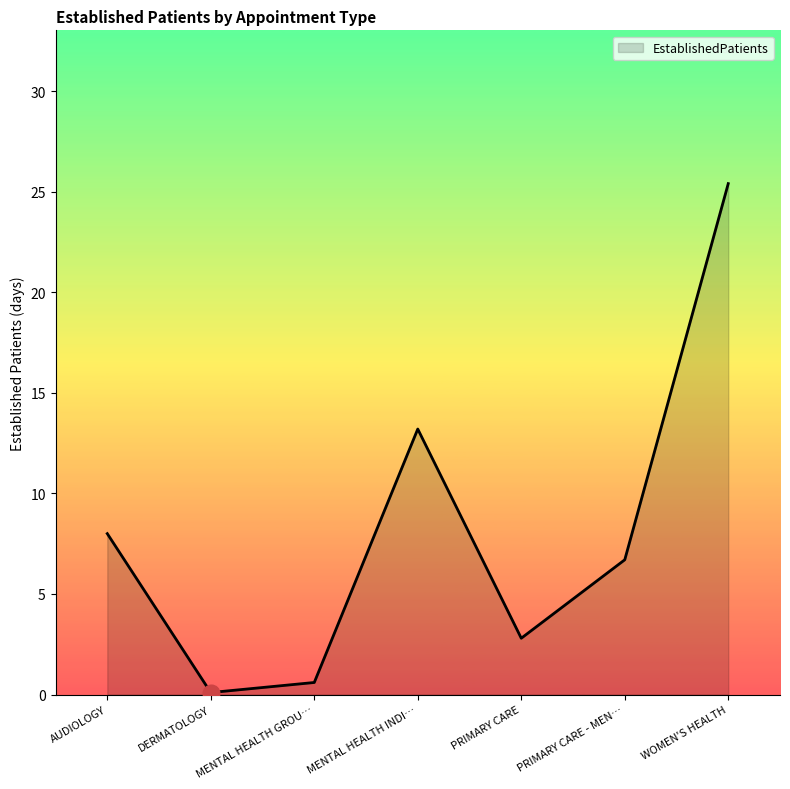

Reading left to right, transcribe all the data shown in this chart.

8.0	0.1	0.6	13.2	2.8	6.7	25.4